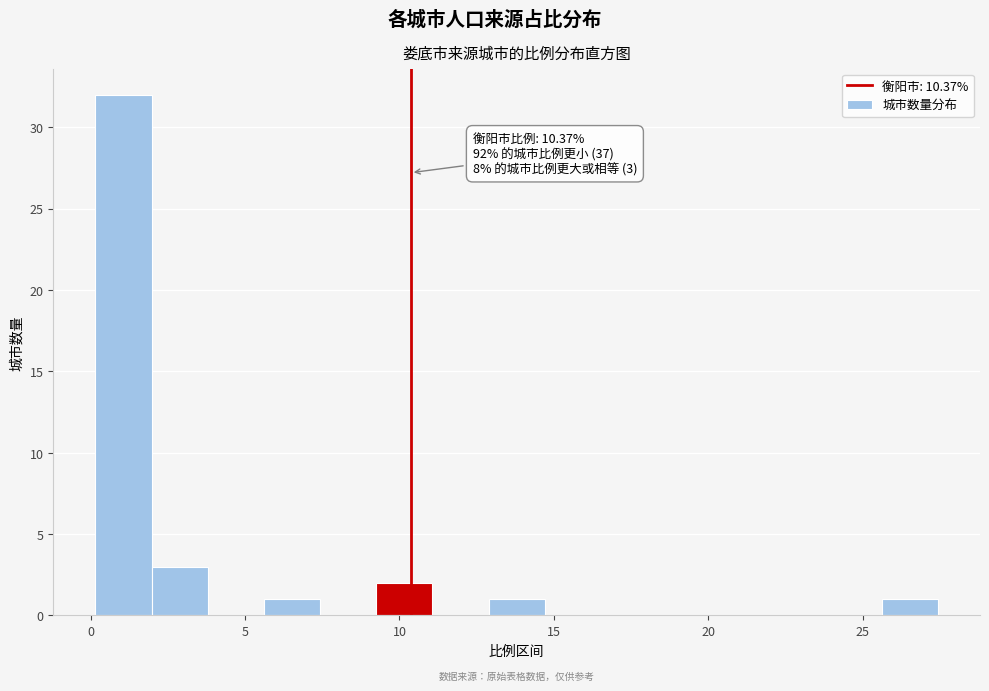

Around what value on the x-axis is the tallest bar? Give the approximate position of its centre, as read against the axis.

1.0